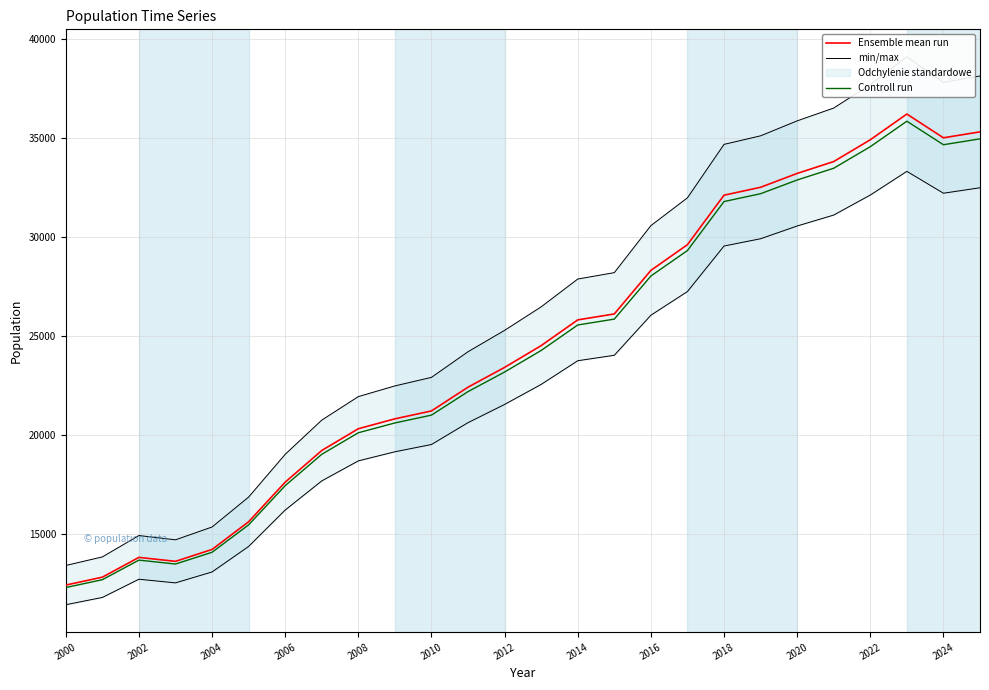

At how many categories does at least one series exceed 31369?

8